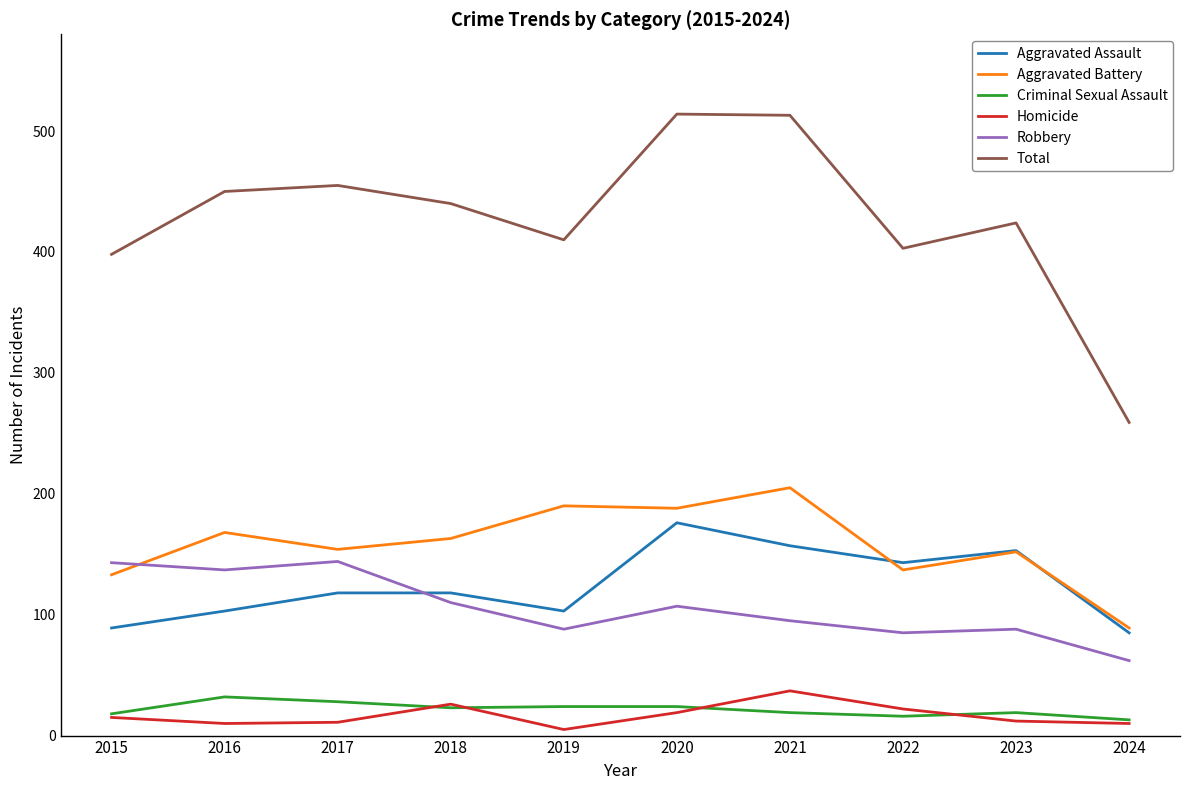

The Homicide series shows 10 at 2016. True or false?

True